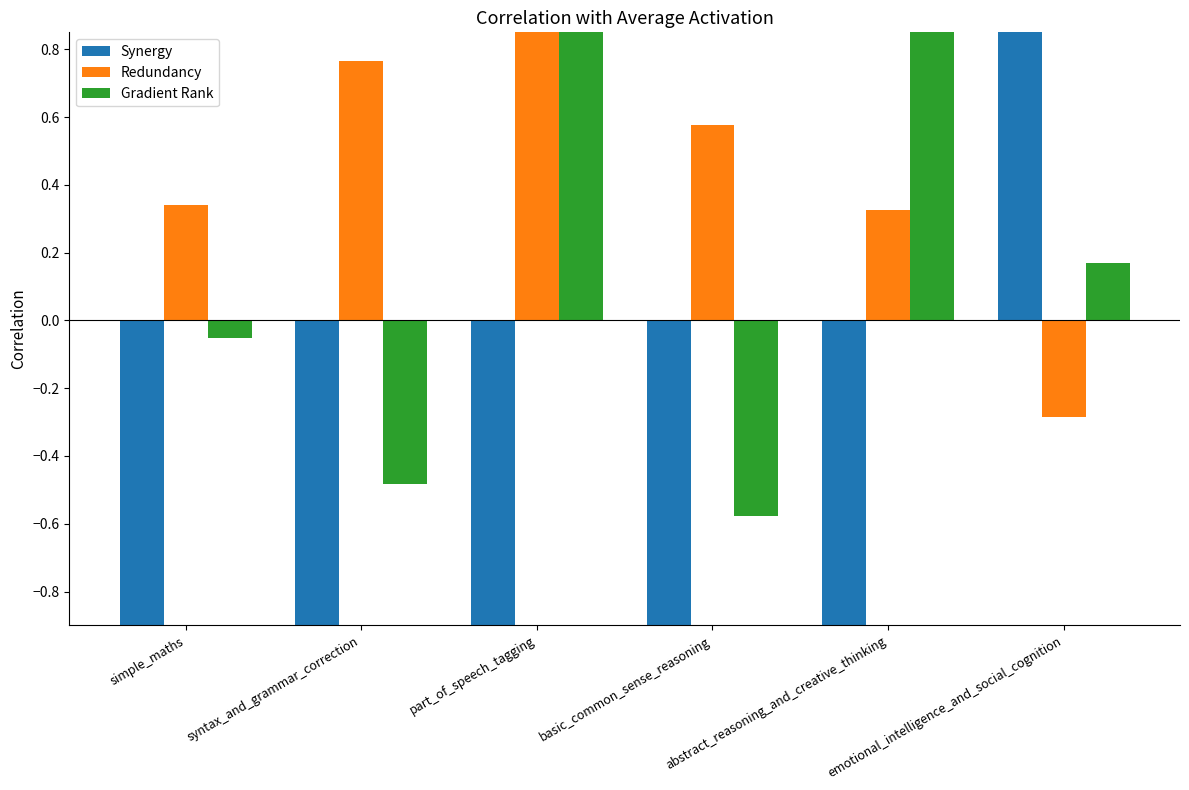

What is the label of the 5th bar from the left?

abstract_reasoning_and_creative_thinking